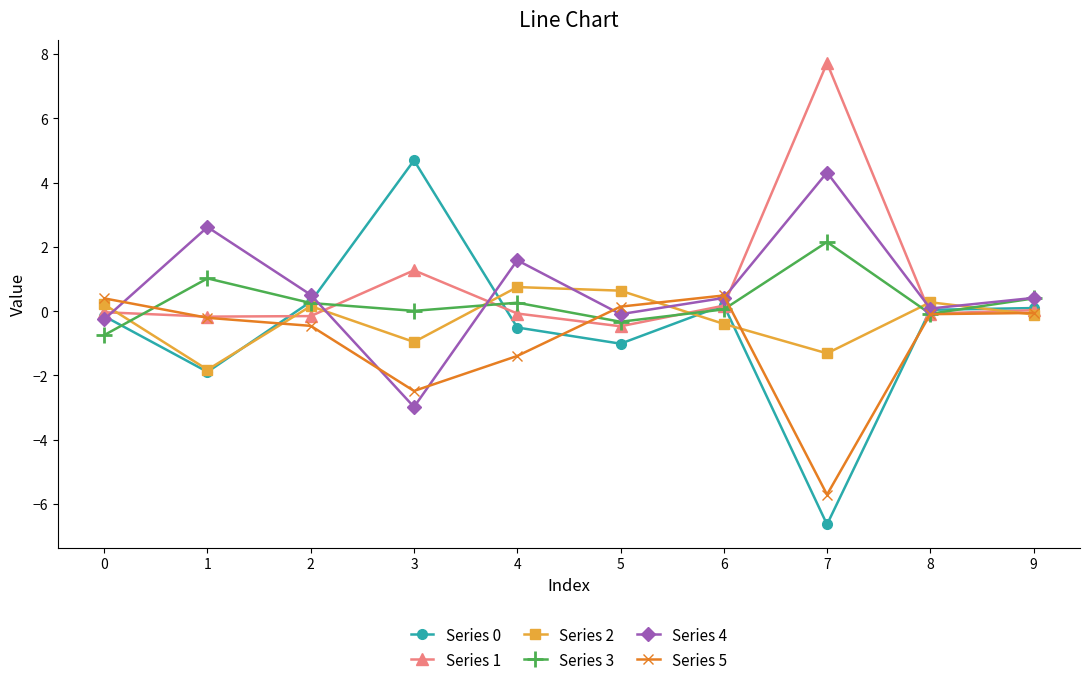

What is the difference between the second highest and second lowest values in the Series 0 series?

2.2